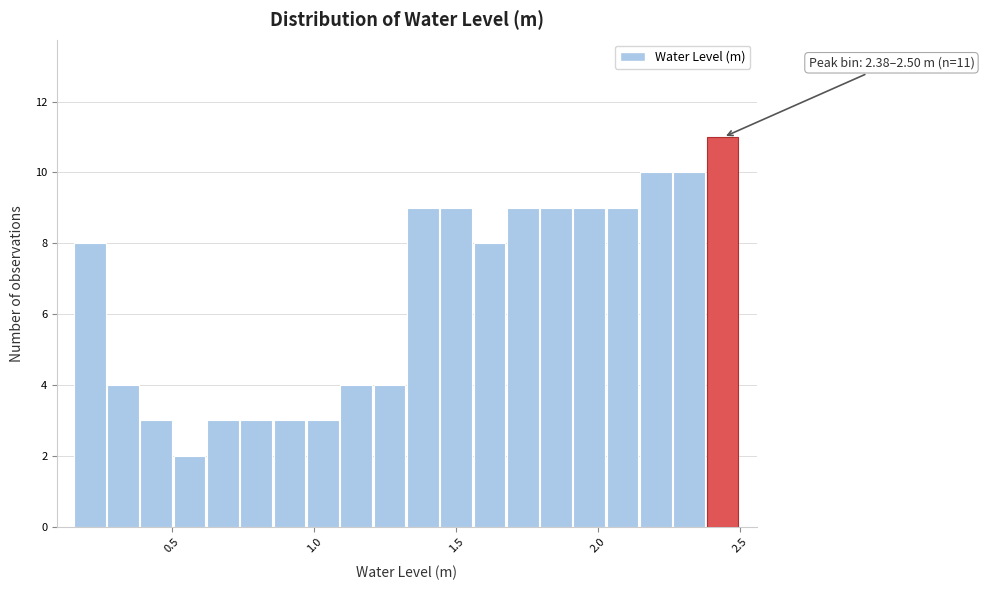

Read against the x-axis, roughly where is the centre of the tallest bar?

2.45